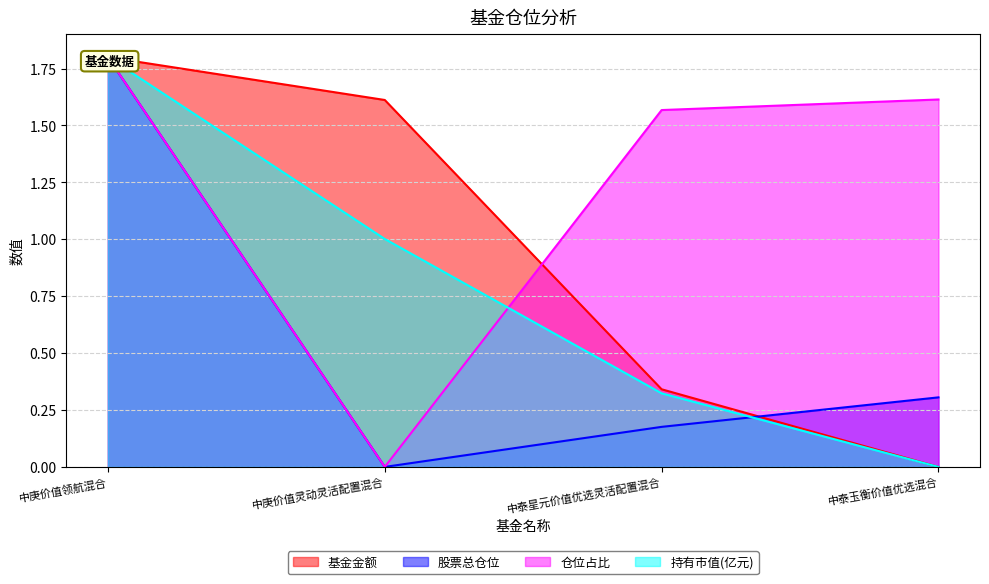

Rank the categories by 基金金额 value from highest to lowest.

中庚价值领航混合, 中庚价值灵动灵活配置混合, 中泰星元价值优选灵活配置混合, 中泰玉衡价值优选混合